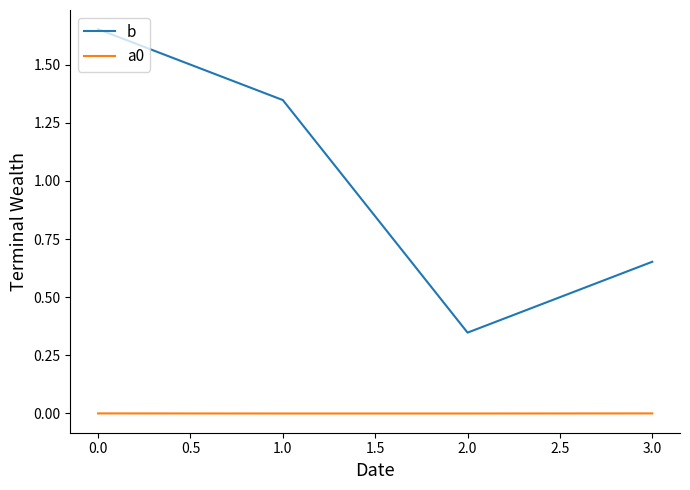

How many lines are shown in the chart?

2